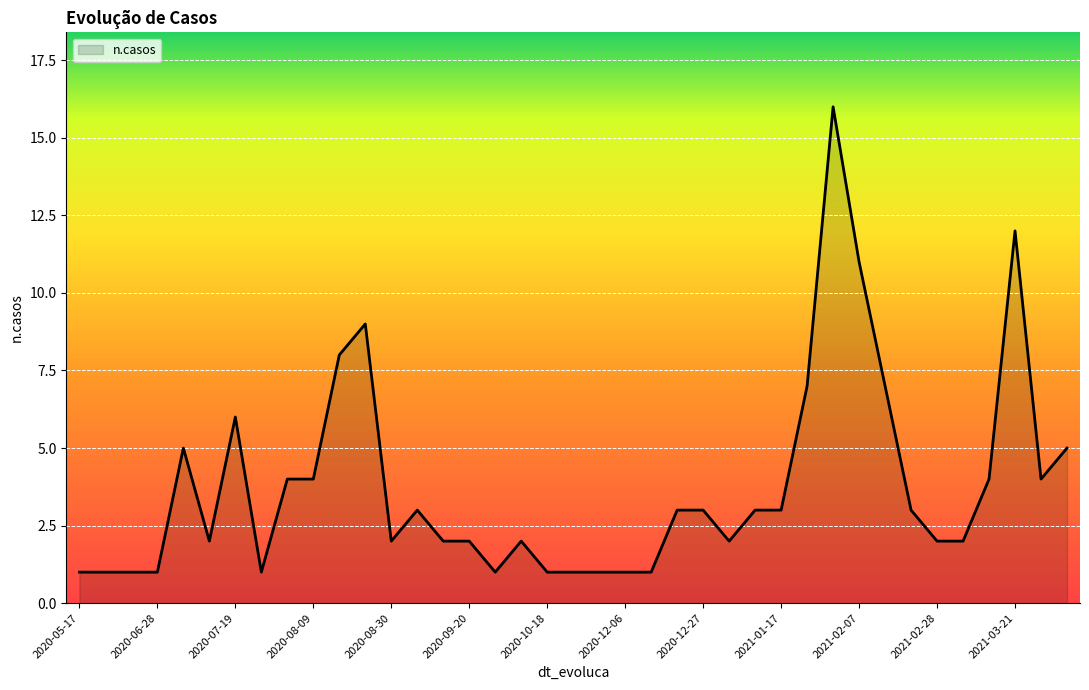

What is the greatest value displayed?

16